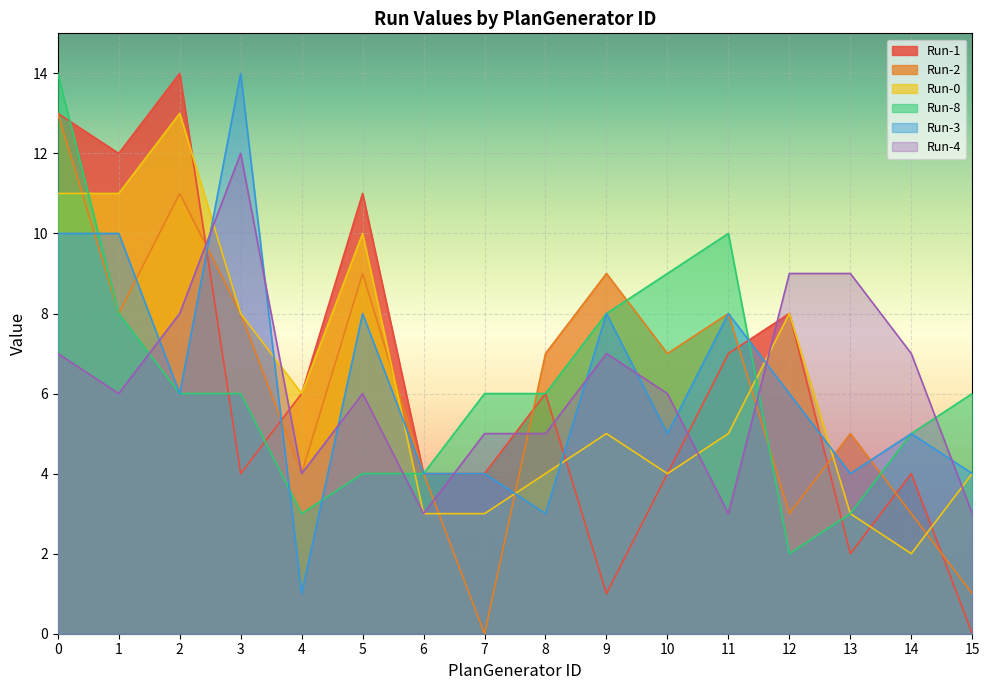

Is it true that Run-0 equals 6 at 4?

True